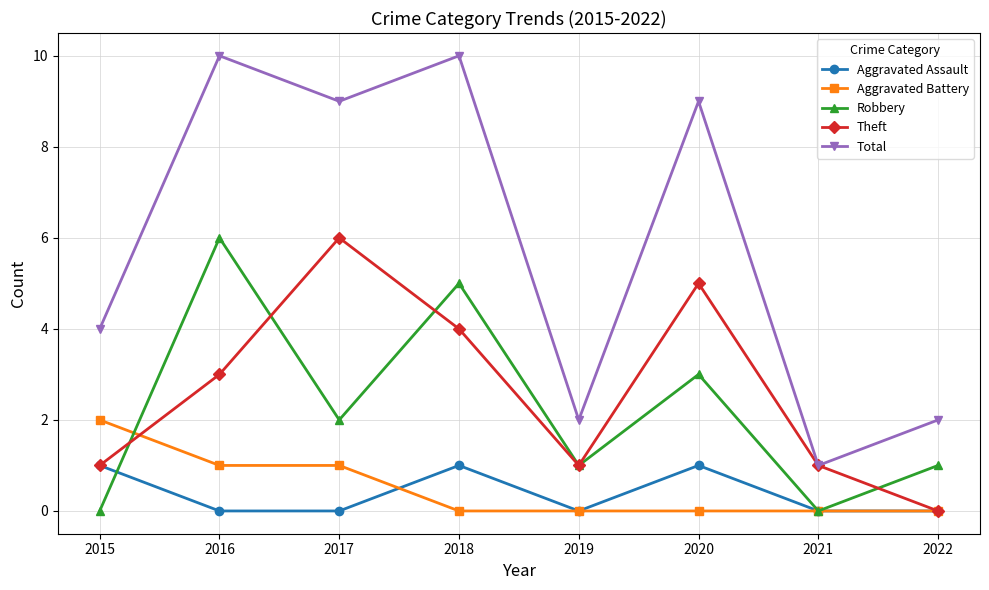

At 2020, list the series in order from largest to smallest.

Total, Theft, Robbery, Aggravated Assault, Aggravated Battery